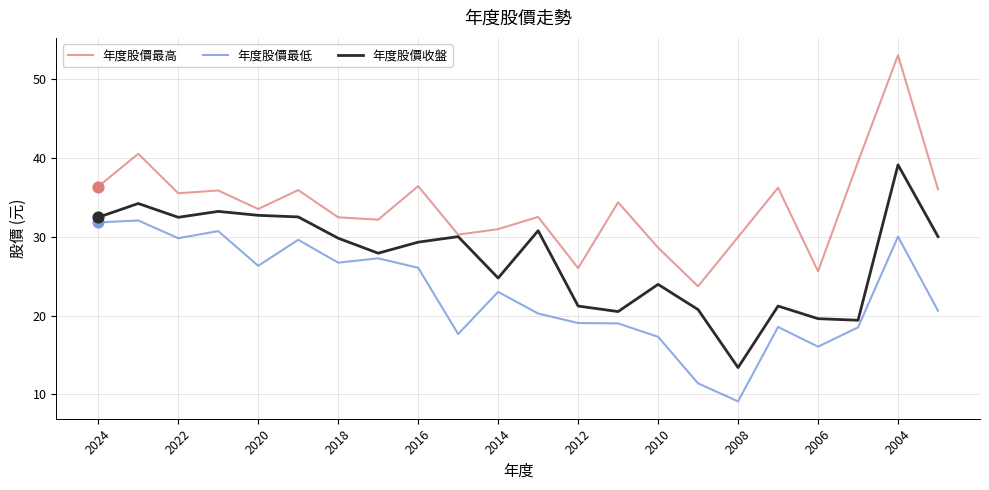

What are all the series names shown in the legend?

年度股價最高, 年度股價最低, 年度股價收盤